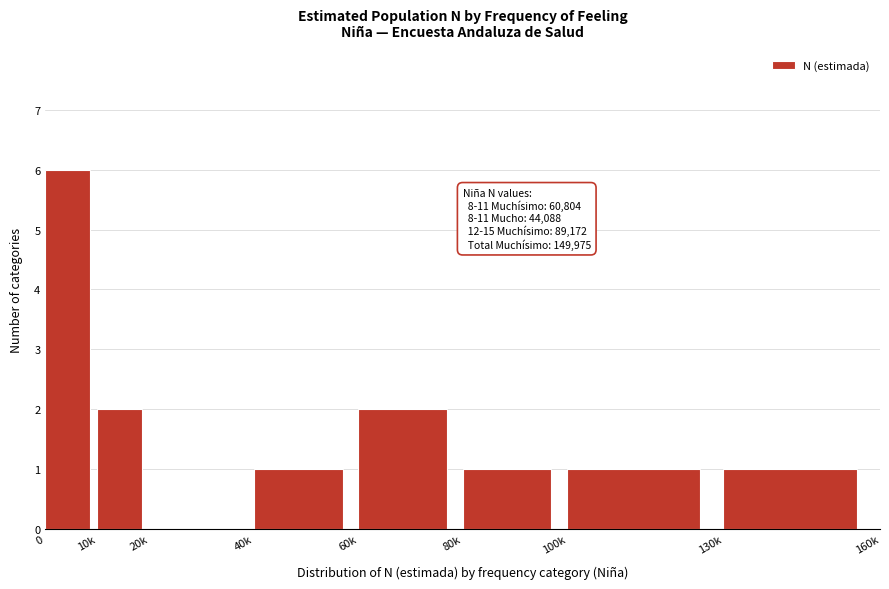

Reading left to right, extract all data points from this chart.

0=6	10k=2	20k=0	40k=1	60k=2	80k=1	100k=1	130k=1